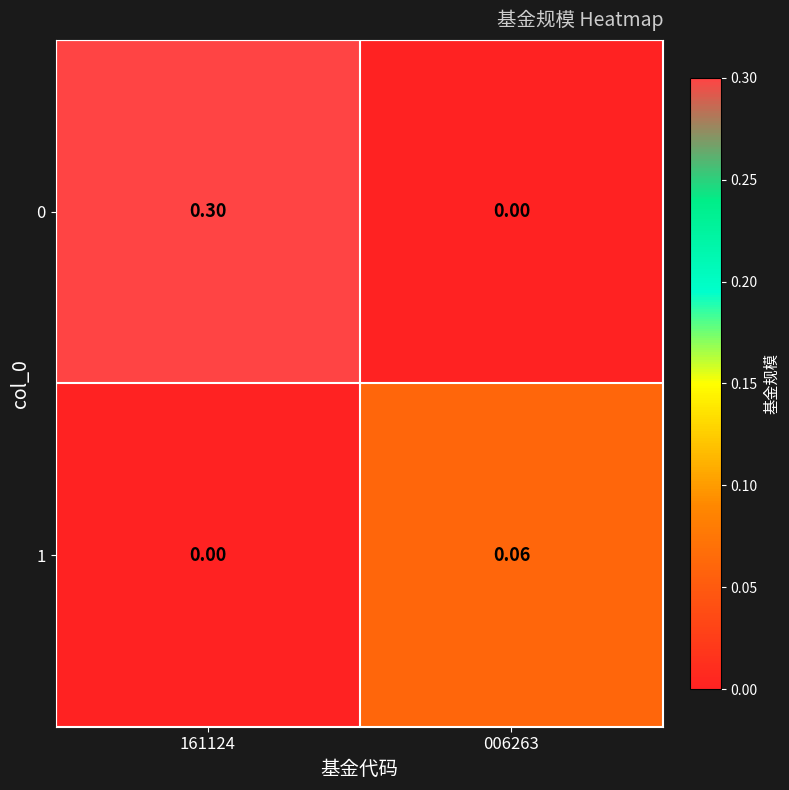

Is the value of 0 at 161124 greater than the value of 1 at 161124?

Yes